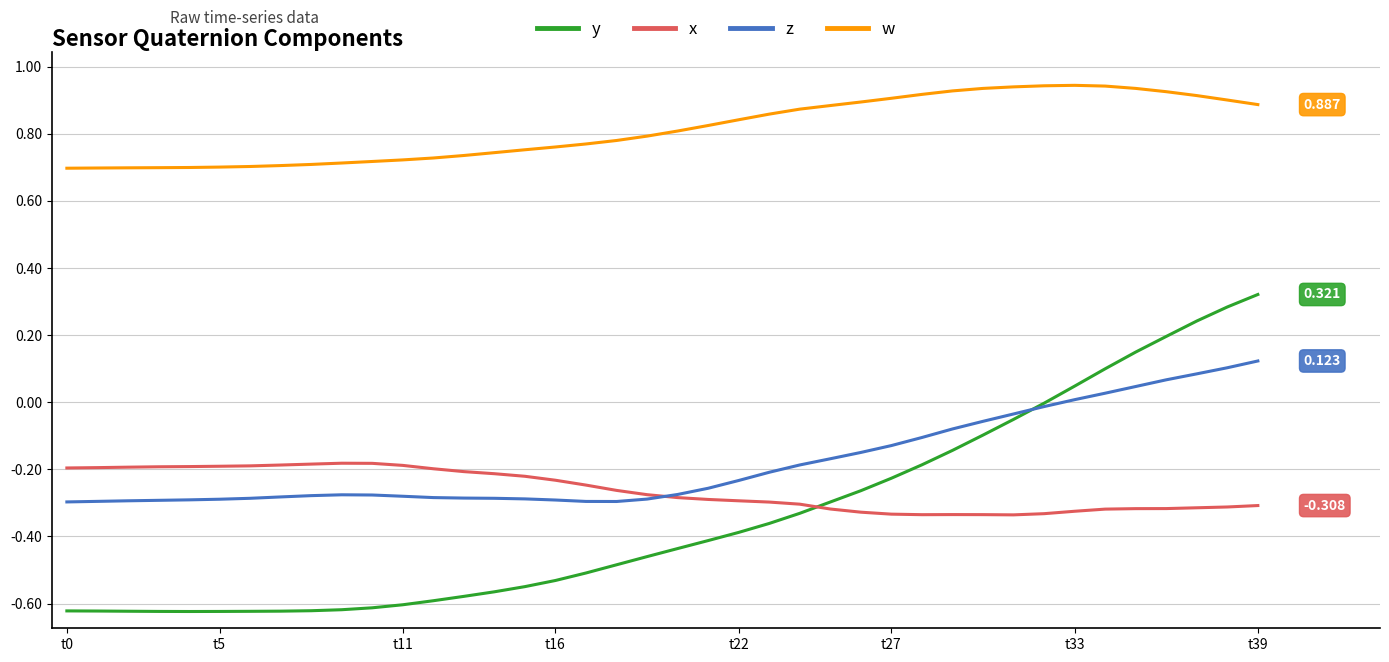

Which series has the widest spread of values?

y